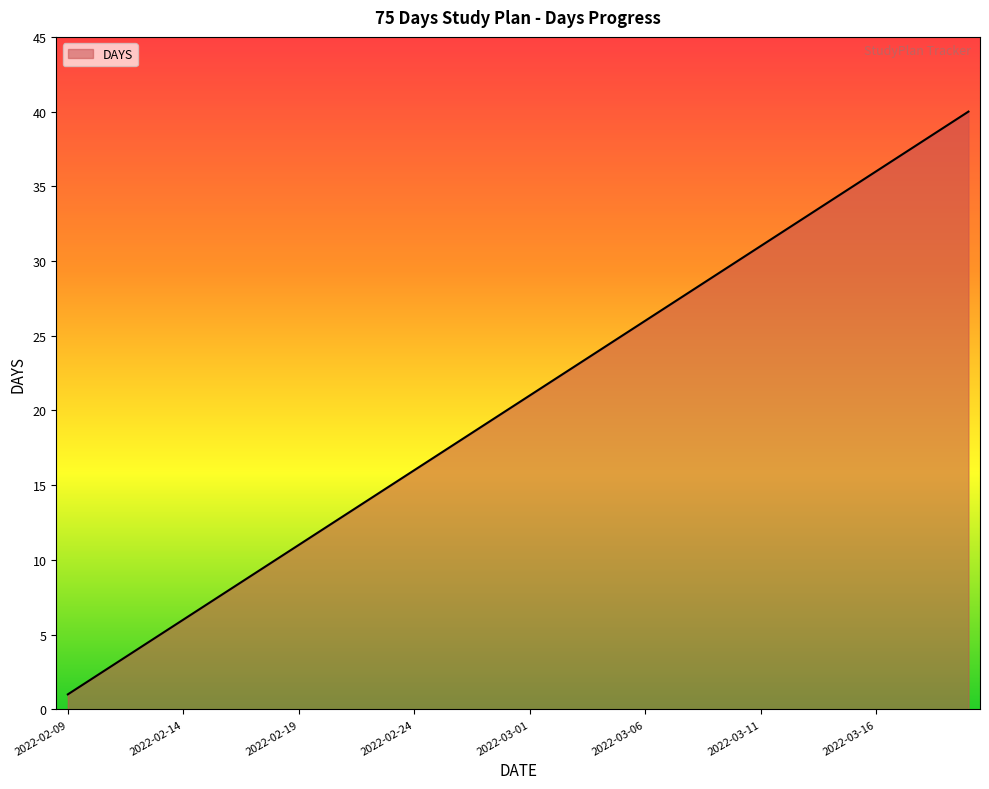

Does the chart have visible grid lines?

No